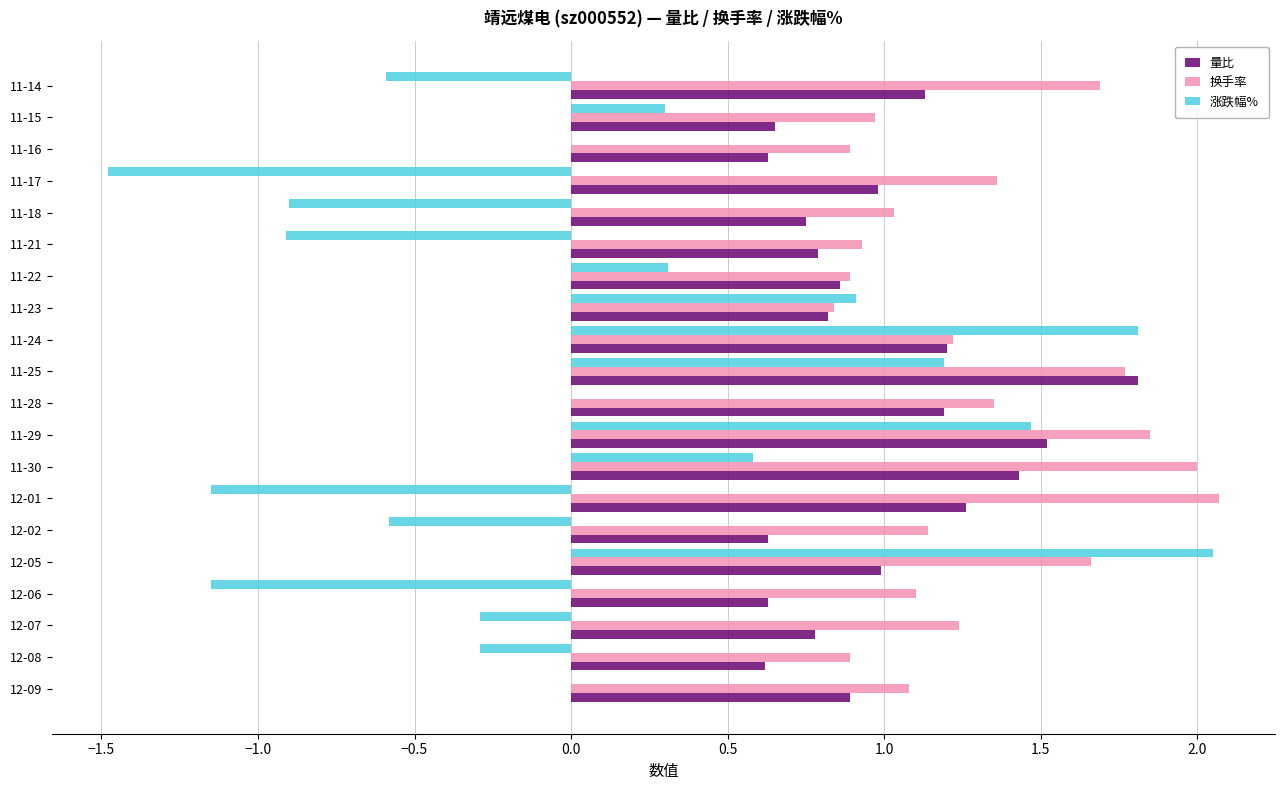

Between 12-08 and 11-17, which series saw the biggest shift?

涨跌幅%